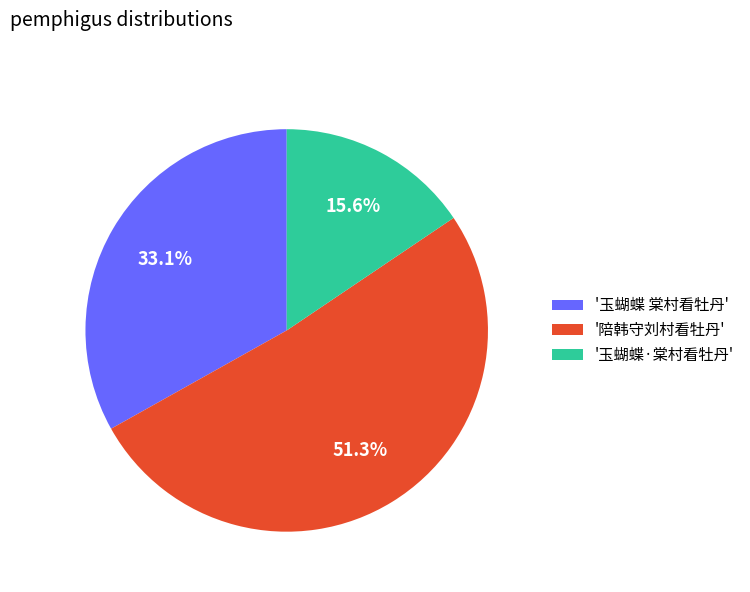

What percentage do '玉蝴蝶 棠村看牡丹' and '陪韩守刘村看牡丹' together represent?

84.4%